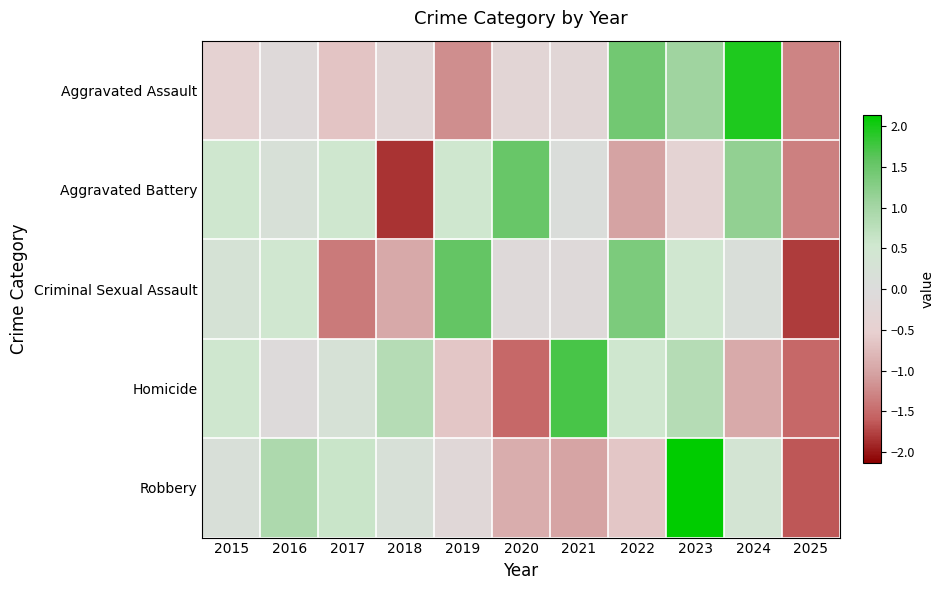

How many data points does each series have?

11